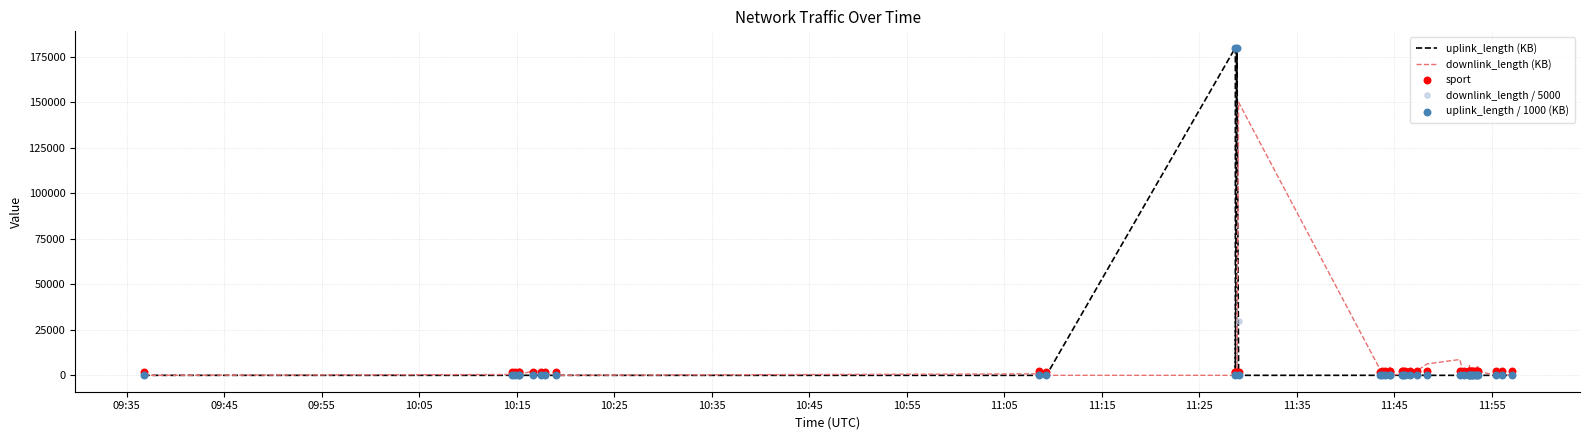

Which series contains the lowest Y value?

uplink_length (KB)